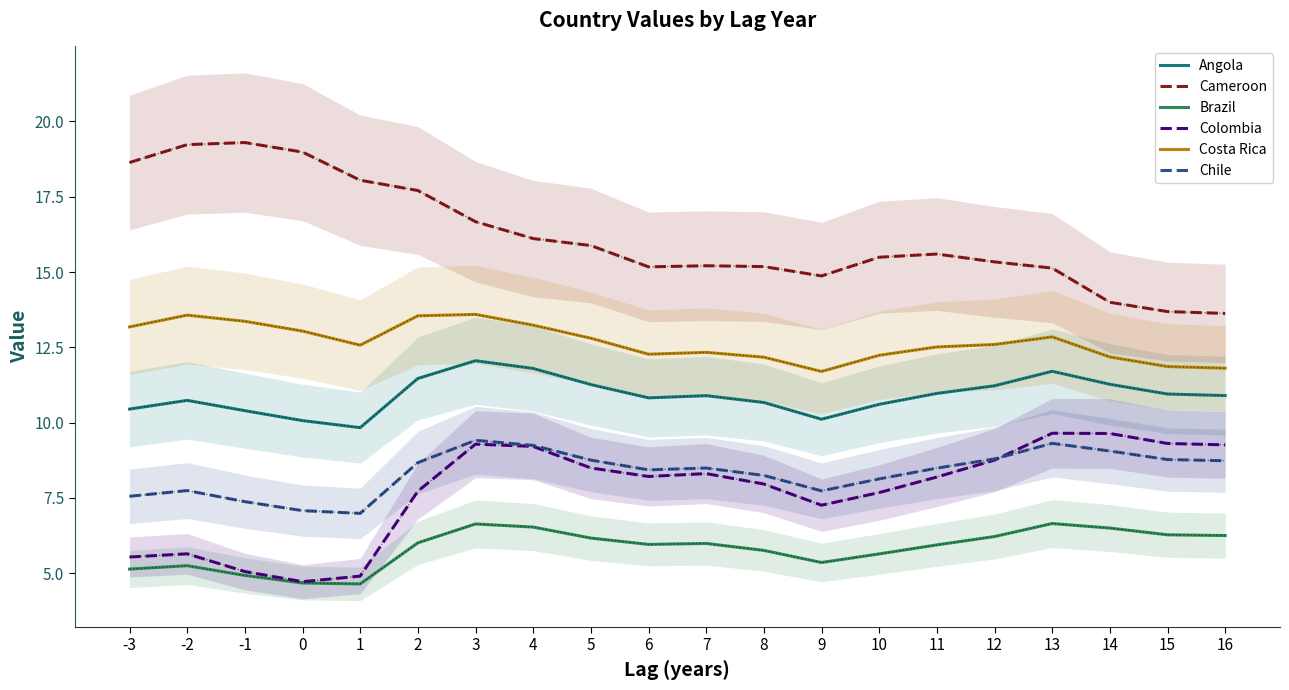

What is the sum of the Costa Rica values at 16 and 2?

25.3